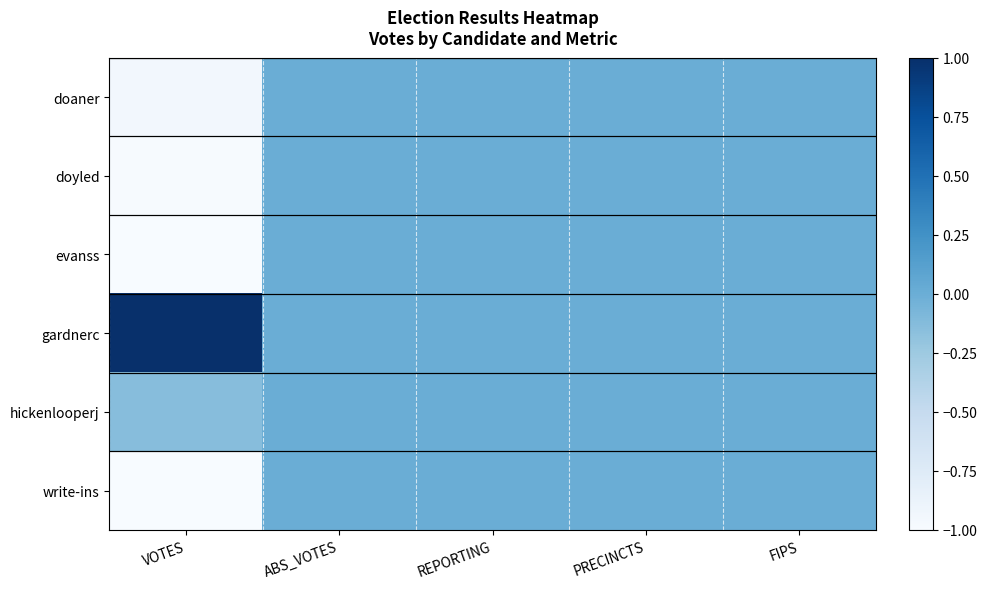

List the series in order of their peak value, lowest first.

doaner, doyled, evanss, hickenlooperj, write-ins, gardnerc